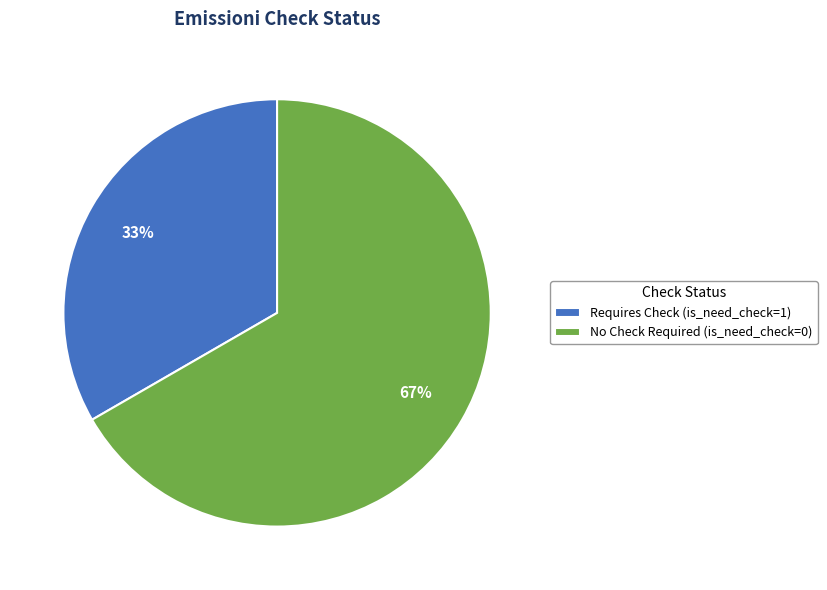

Rank the categories by value from lowest to highest.

Requires Check (is_need_check=1), No Check Required (is_need_check=0)